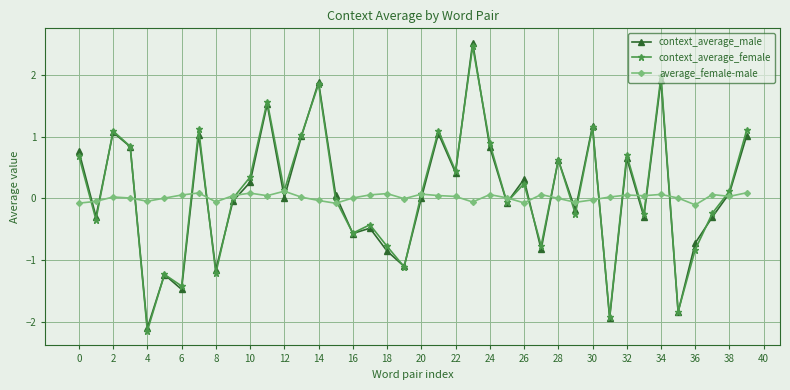

How many categories are shown in the chart?

40